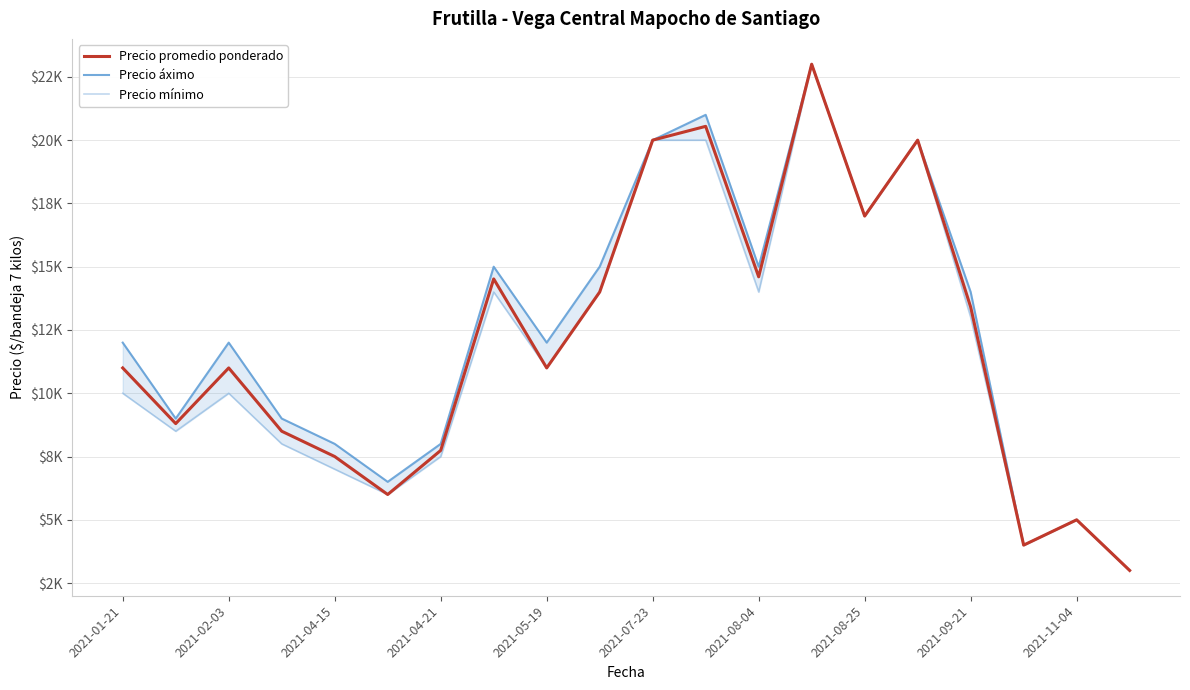

True or false: Precio áximo and Precio mínimo intersect in this chart.

False